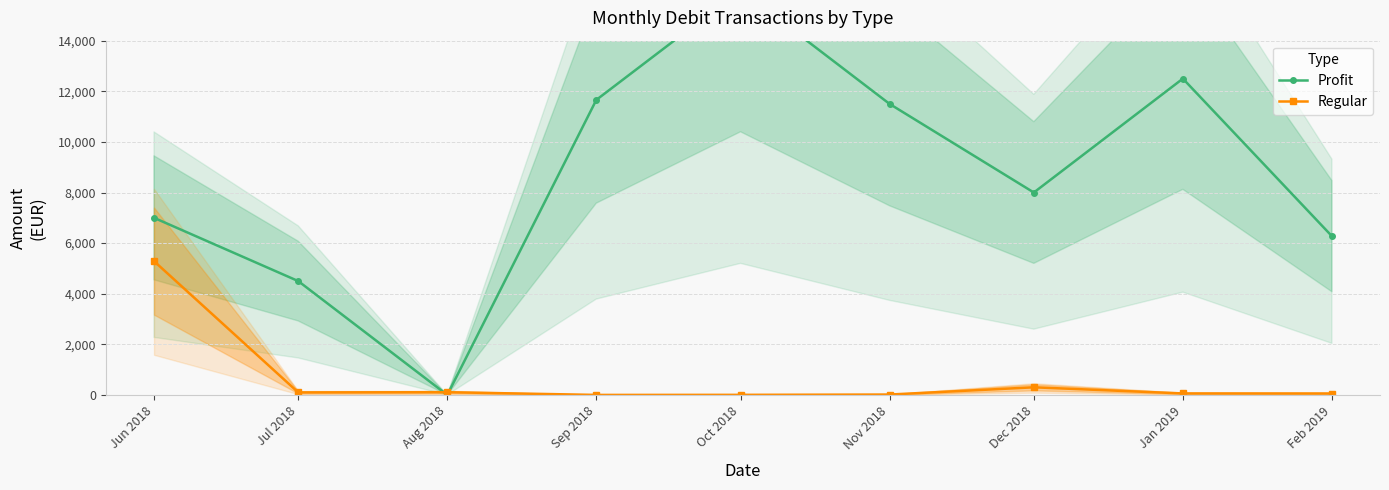

What is the difference between the Regular values at Aug 2018 and Jun 2018?

5179.0